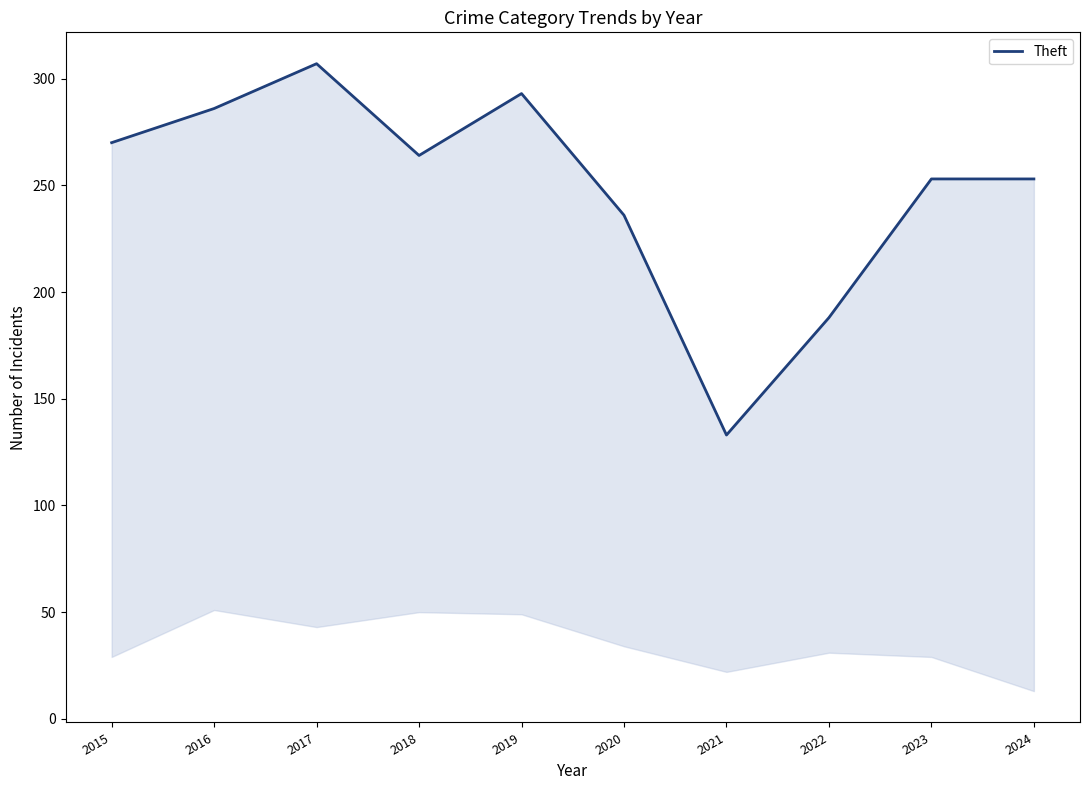

How many series are shown in this chart?

1